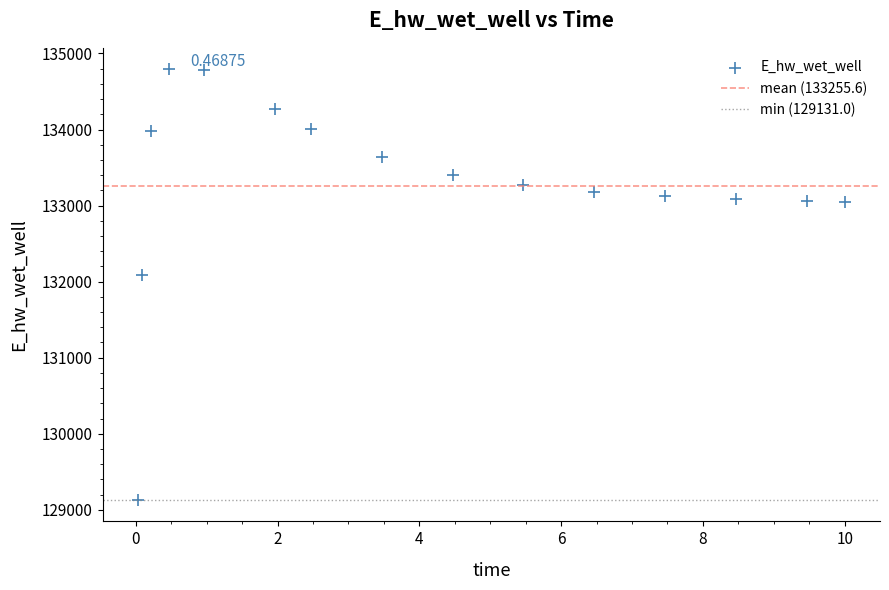

What is the range of X values (max minus min)?

10.0